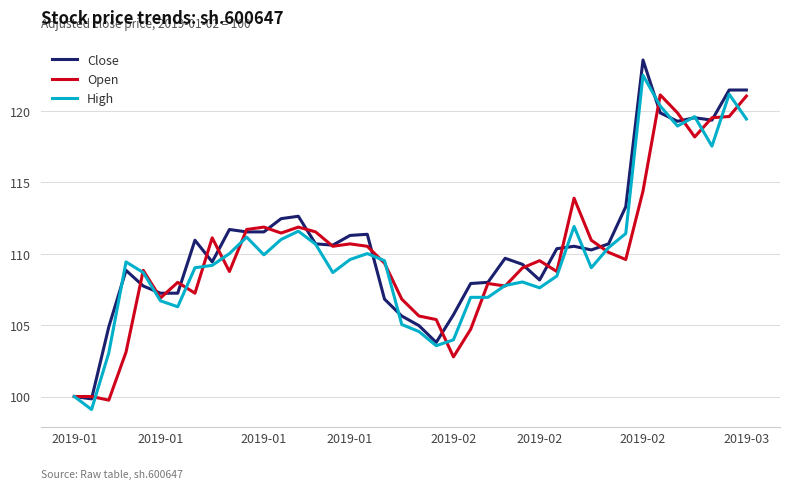

What is the greatest value displayed?

123.6